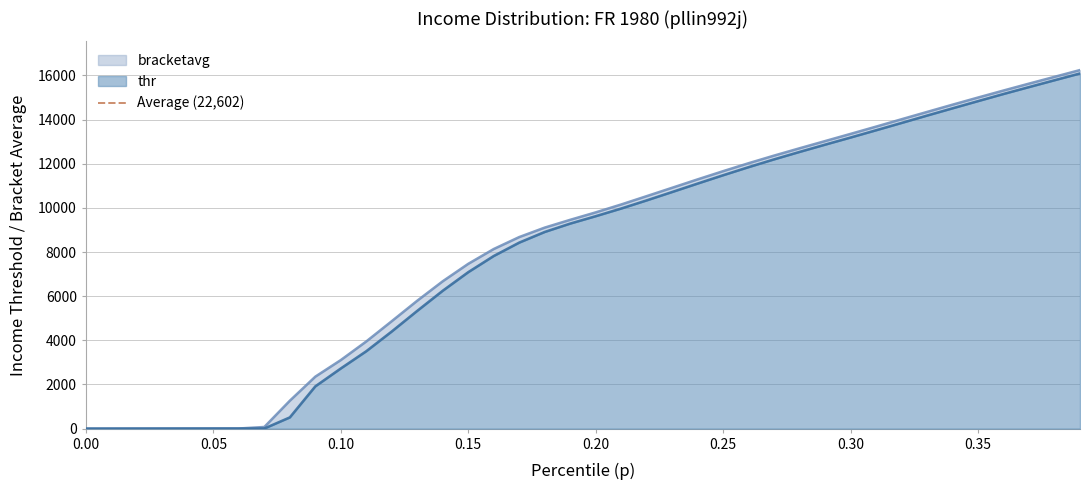

At which label is p closest to 8045?

0.16